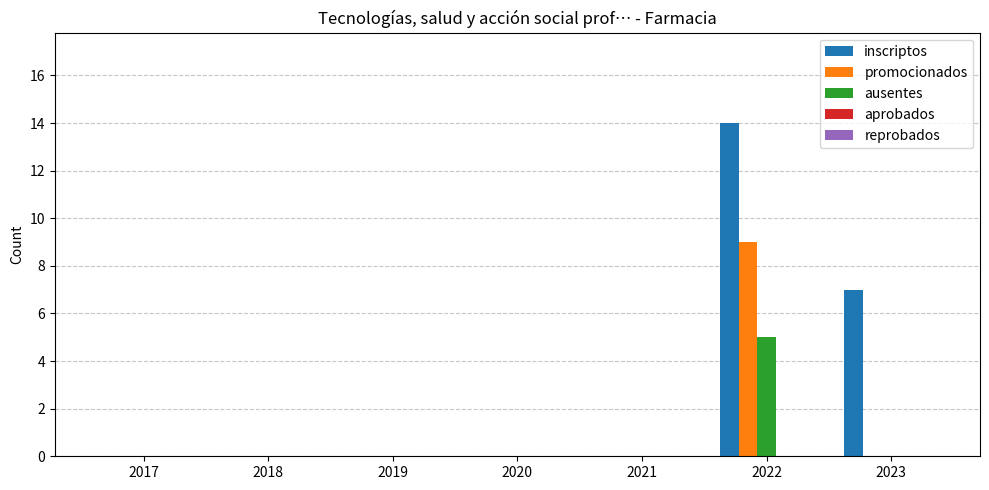

Is it true that ausentes equals 2 at 2022?

False